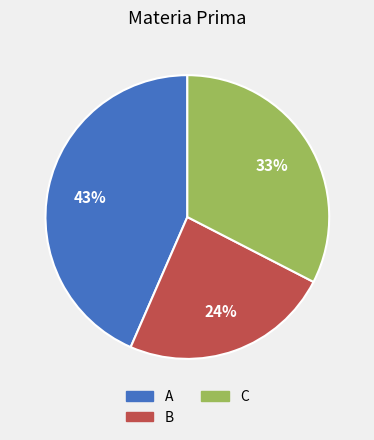

Is there any slice that represents more than half of the pie?

No